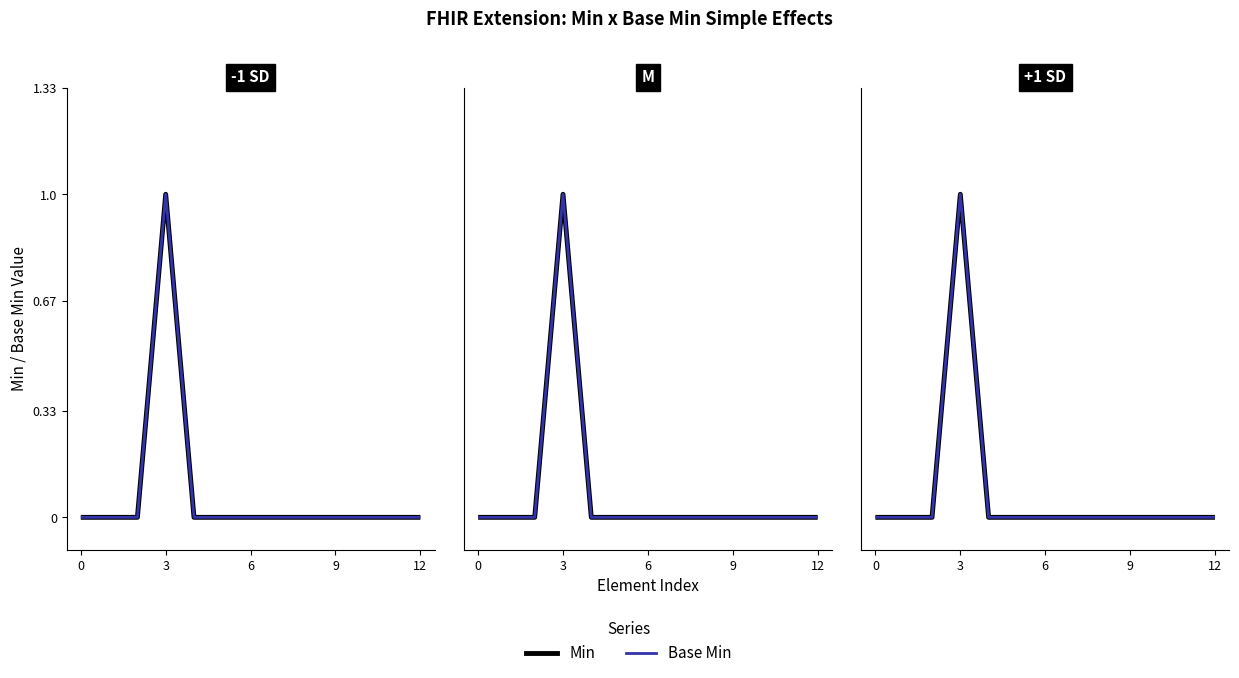

List the series in order of their peak value, lowest first.

Min, Base Min